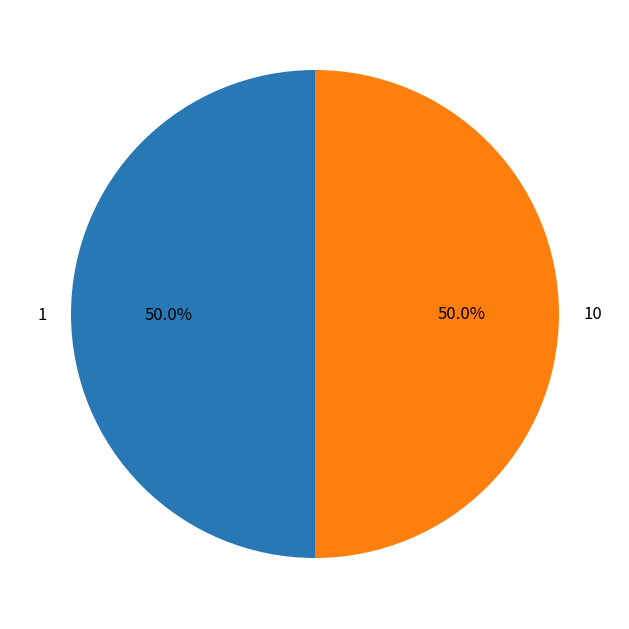

How many segments does this pie chart have?

2